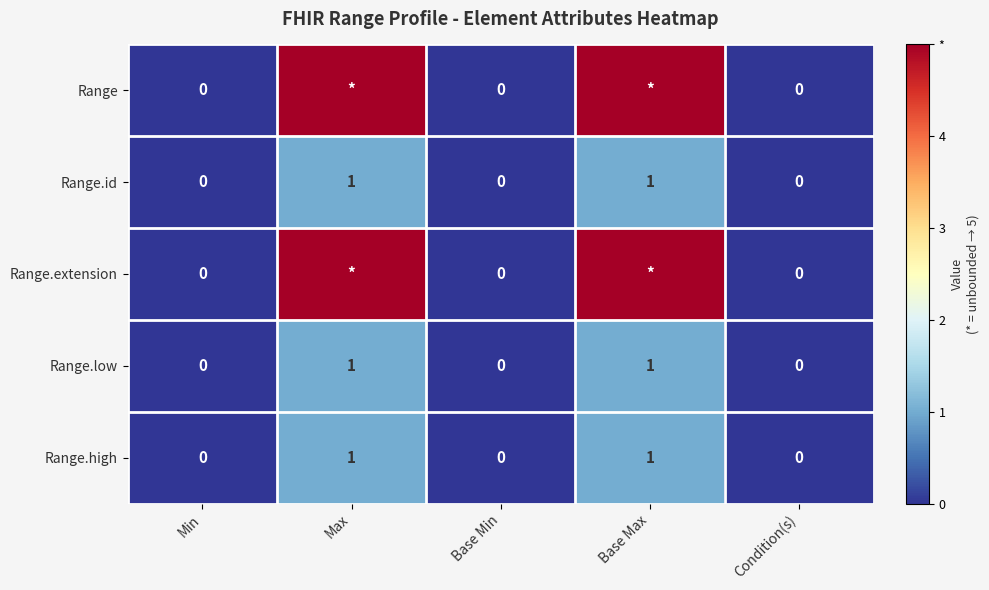

The Range.id series shows 2 at Base Max. True or false?

False